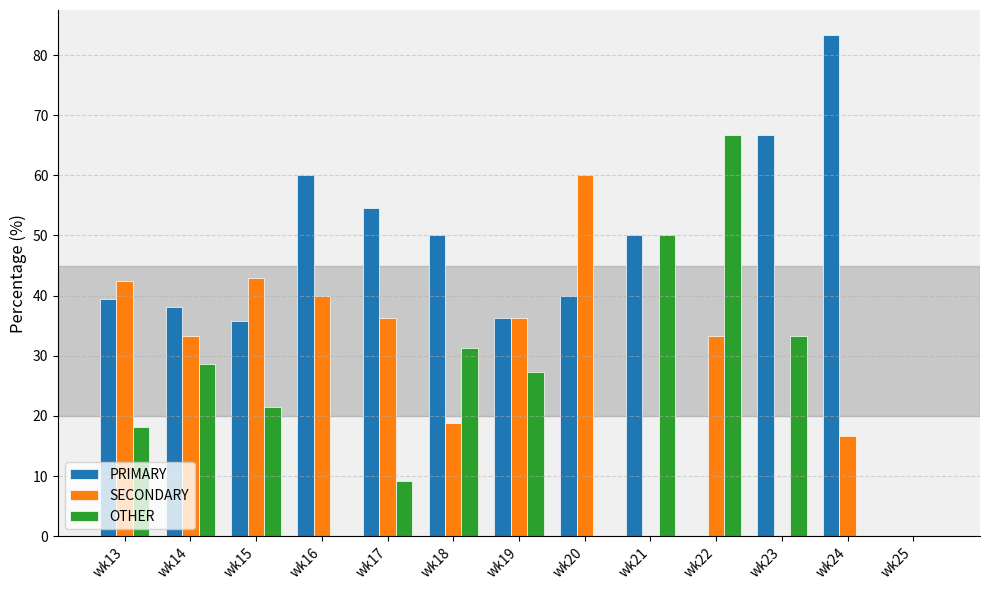

What is the total value across all series at wk20?

100.0